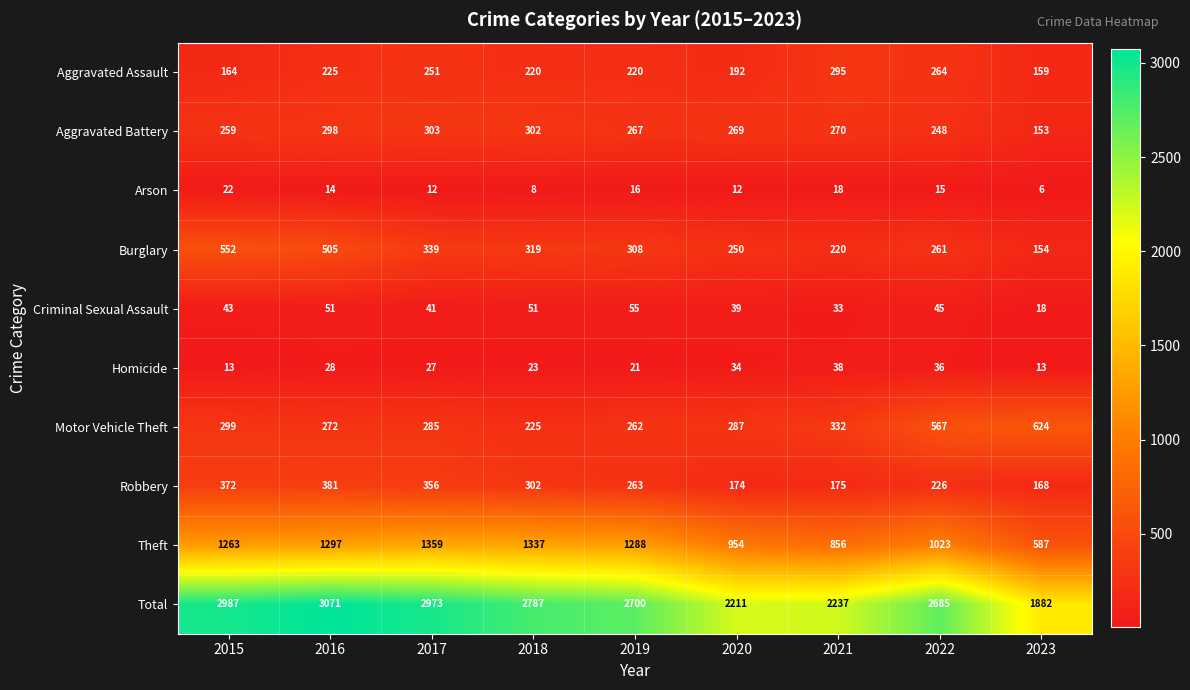

What is the difference between the highest and lowest values at 2020?

2199